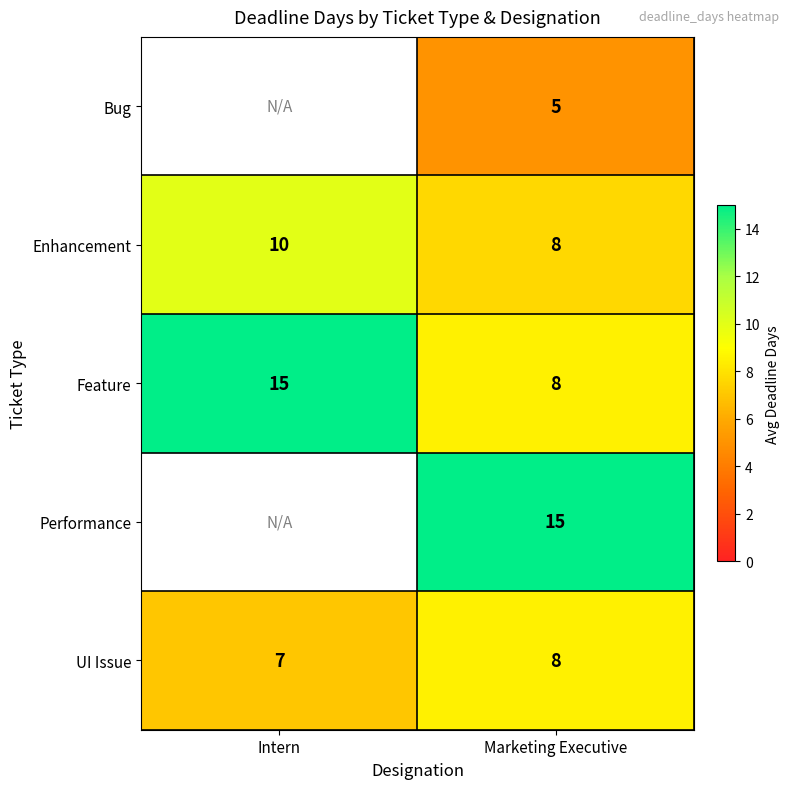

What is the approximate value of Enhancement at Marketing Executive?

8